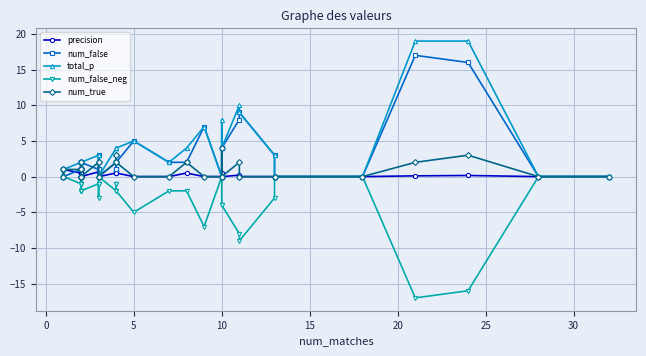

What are all the series names shown in the legend?

precision, num_false, total_p, num_false_neg, num_true